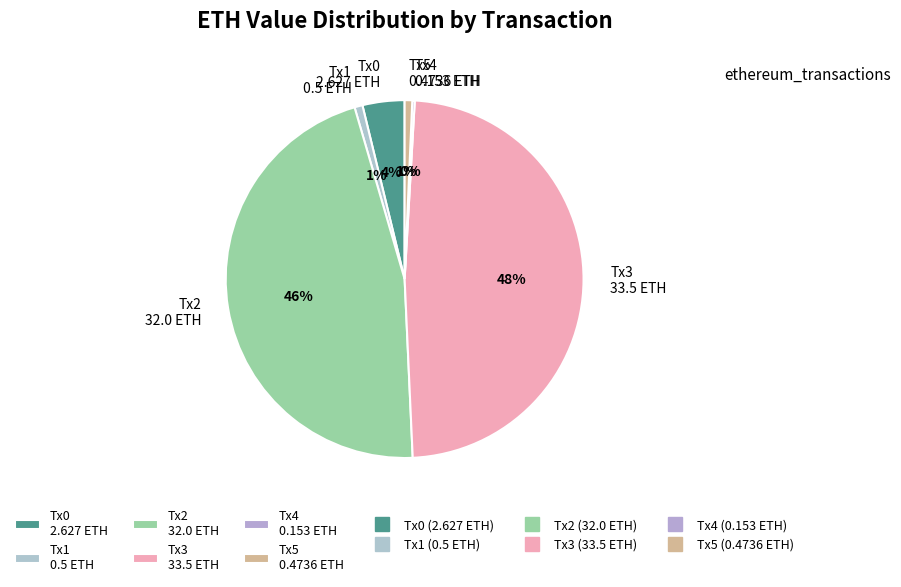

To the nearest percent, what is the difference between the largest and smallest slice percentages?

48%